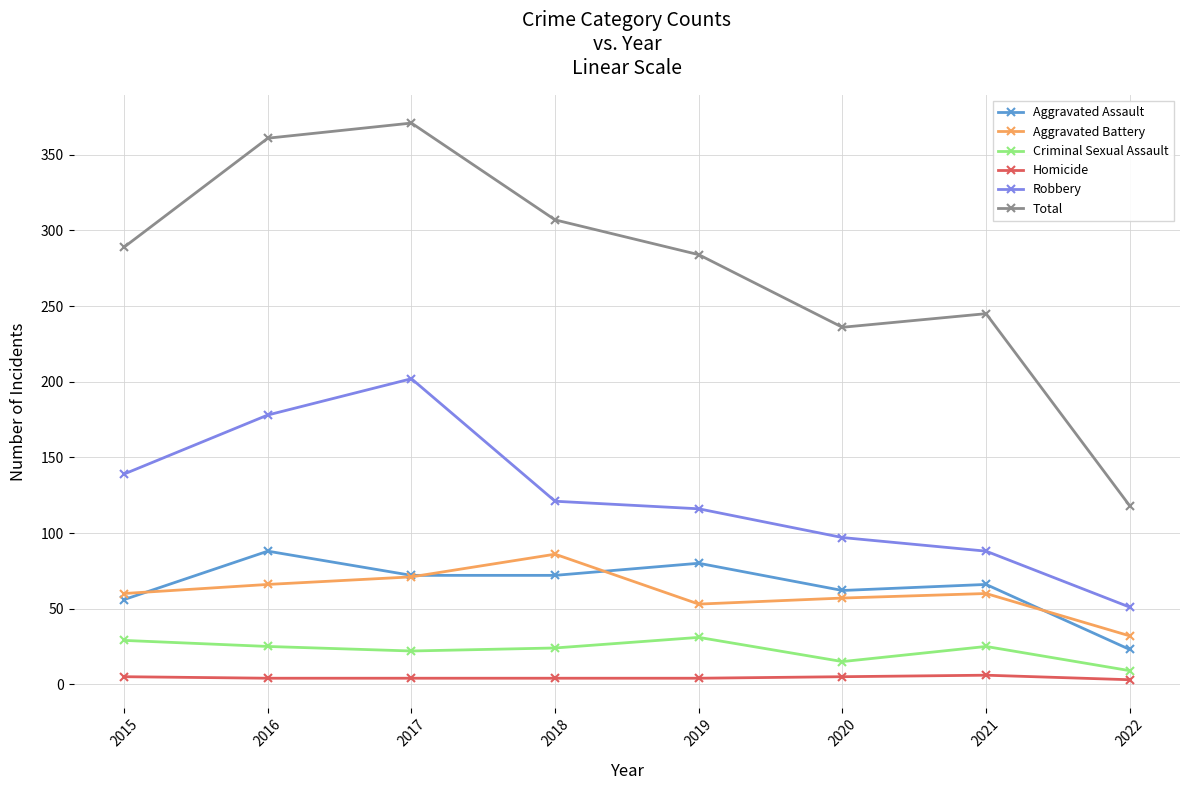

What is the greatest value displayed?

371